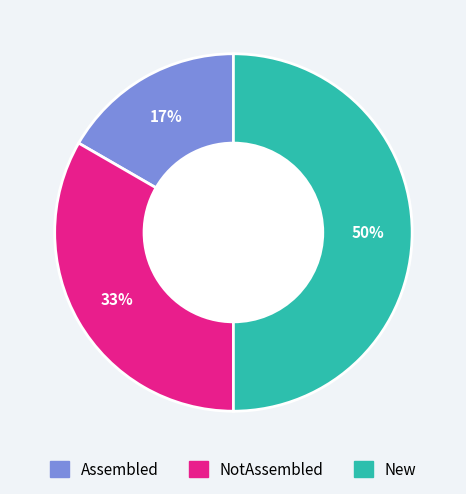

To the nearest percent, what is the average slice percentage?

33%